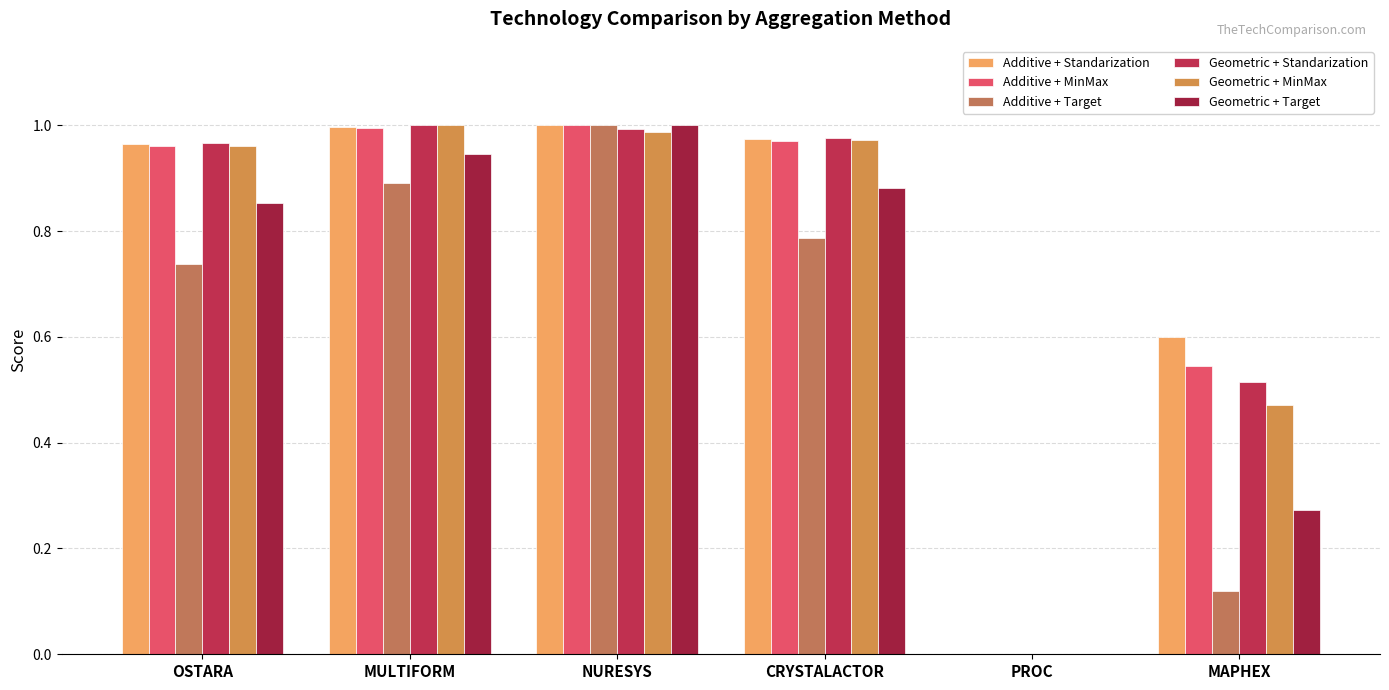

How many positive values does the Additive + MinMax series have?

5